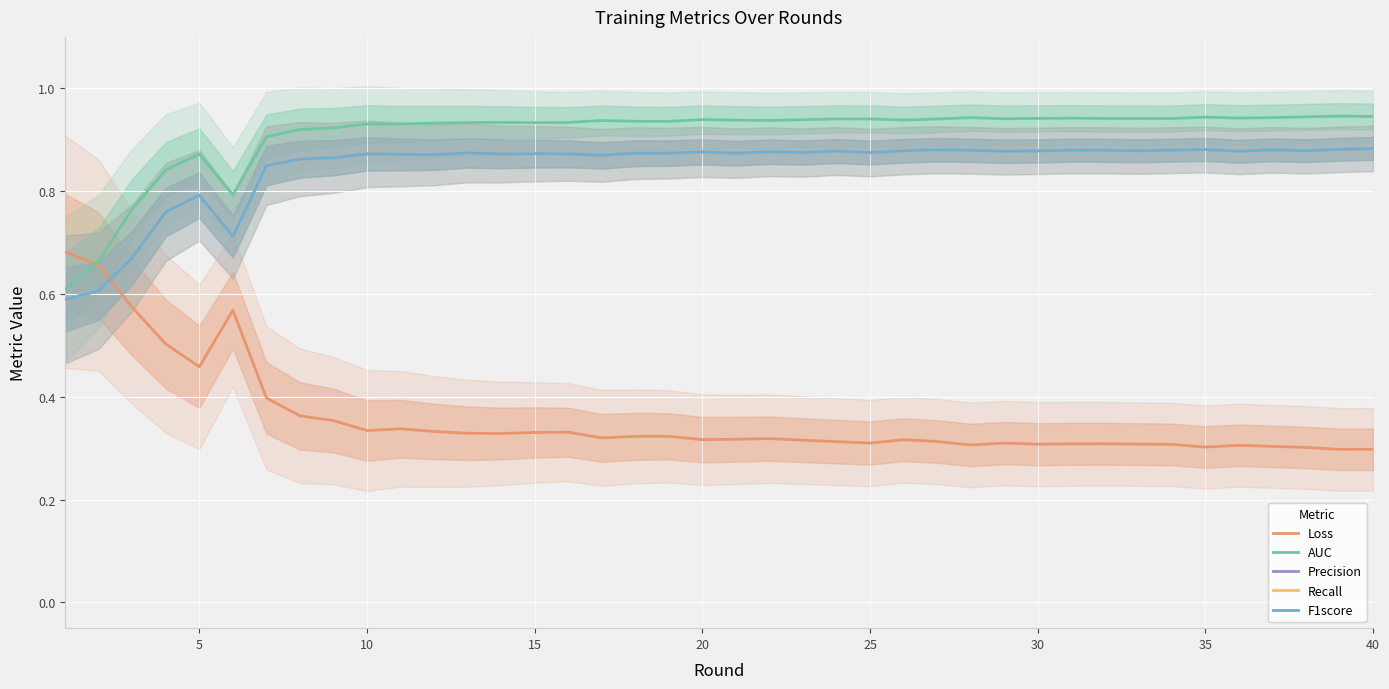

Which series ends up on top after the final intersection of F1score and Precision?

F1score